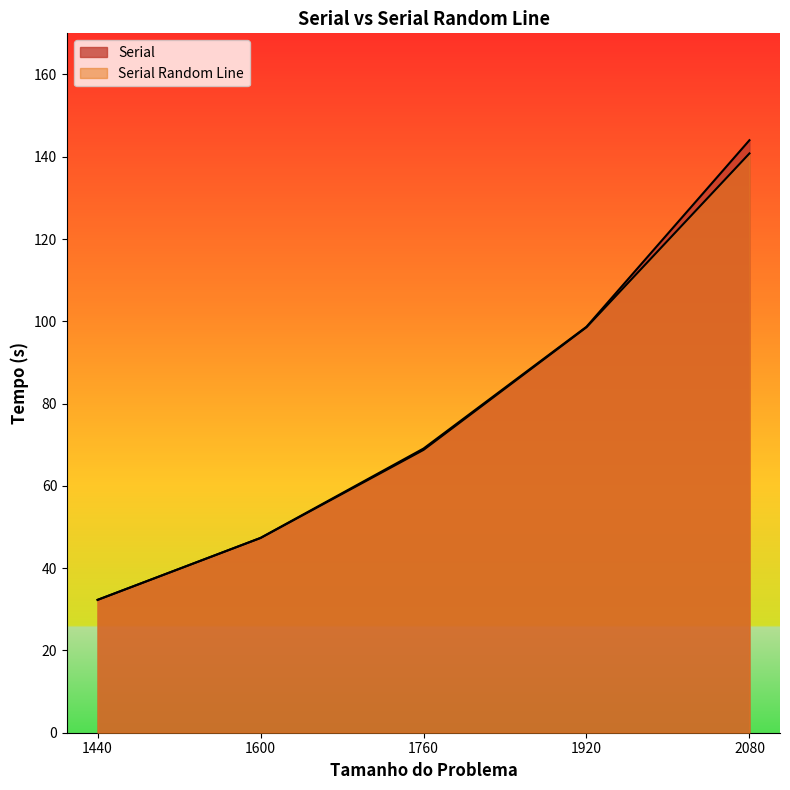

What is the value of the Serial point at the 5th from the left?

144.0